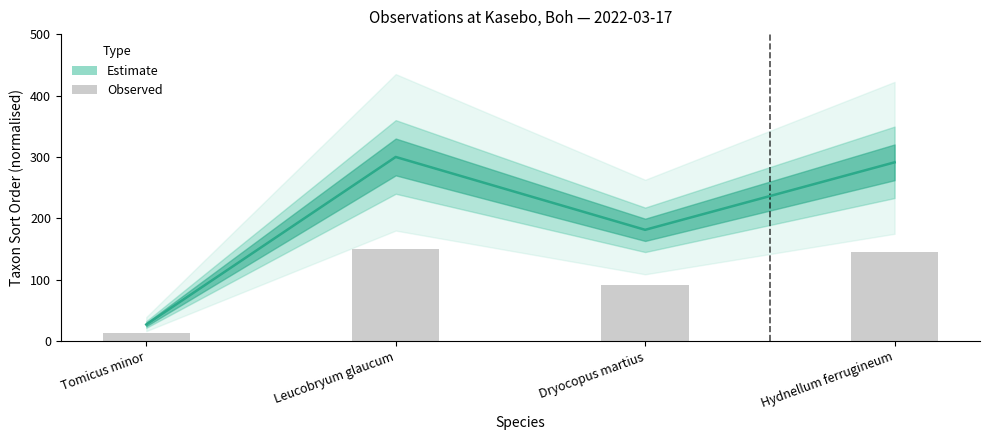

Rank the categories by value from lowest to highest.

Tomicus minor, Dryocopus martius, Hydnellum ferrugineum, Leucobryum glaucum